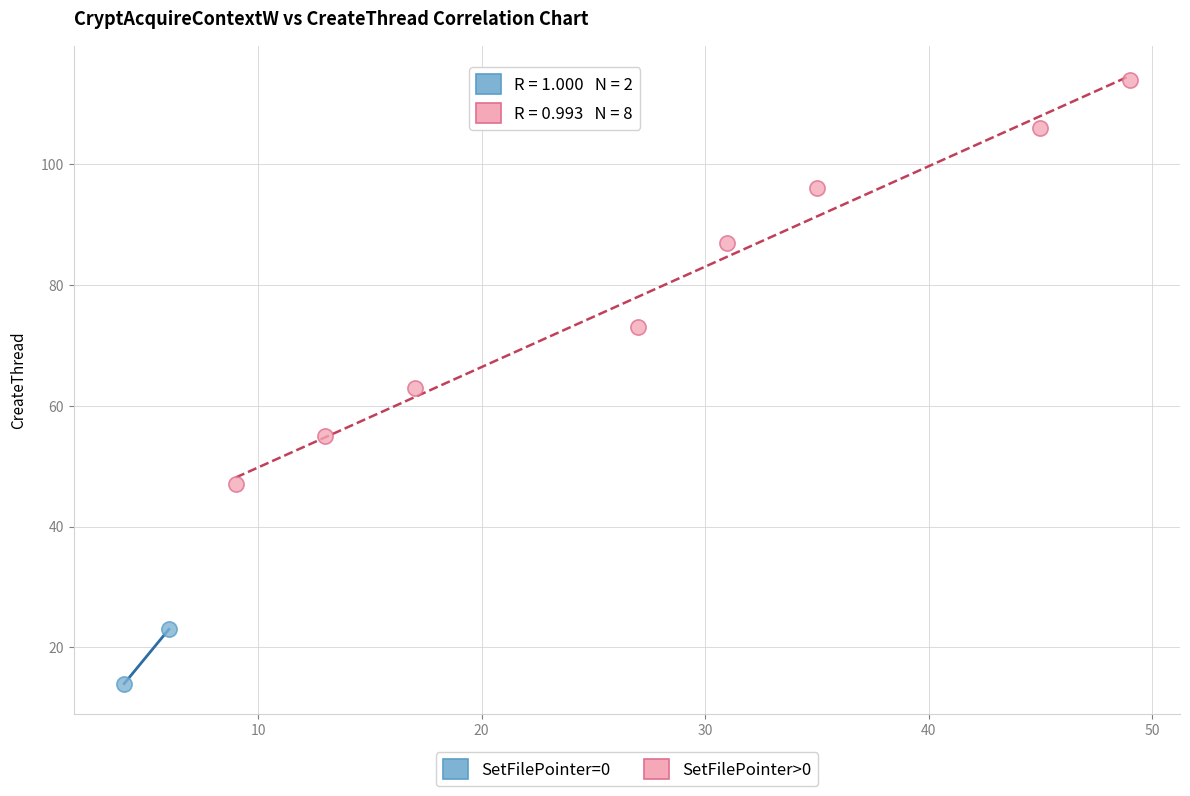

Which series contains the lowest Y value?

SetFilePointer=0